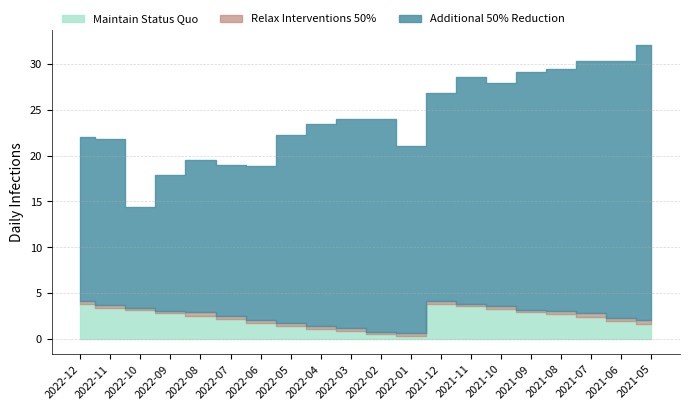

What position from the right is 2021-12?

8